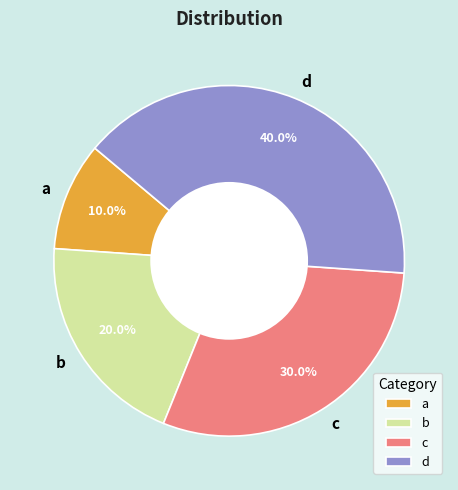

The d slice represents 40% of the pie. True or false?

True